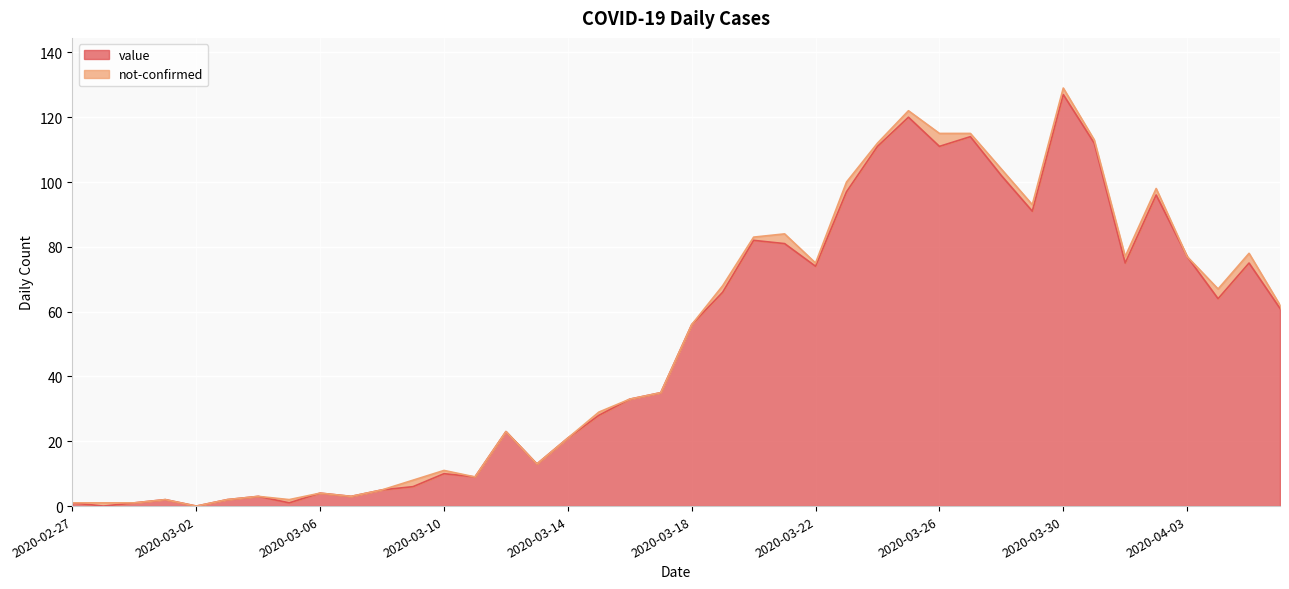

Reading left to right, transcribe all the data shown in this chart.

1	0	1	2	0	2	3	1	4	3	5	6	10	9	23	13	21	28	33	35	56	66	82	81	74	97	111	120	111	114	102	91	127	112	75	96	77	64	75	61